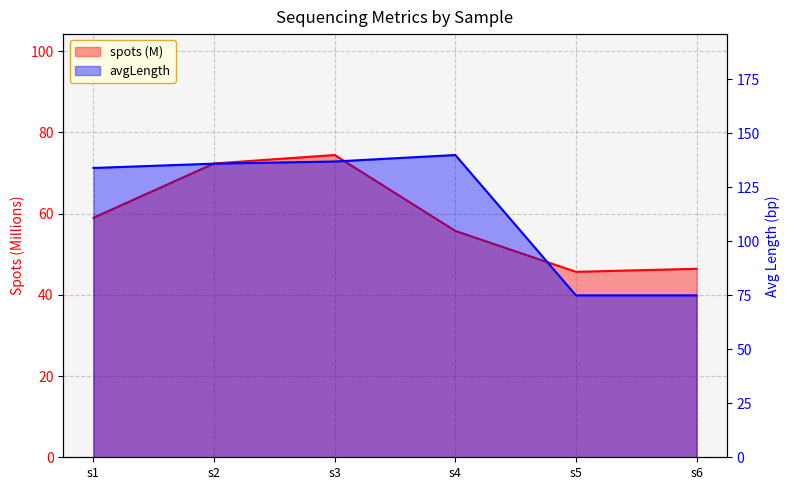

Between s5 and s6, which series saw the biggest shift?

spots